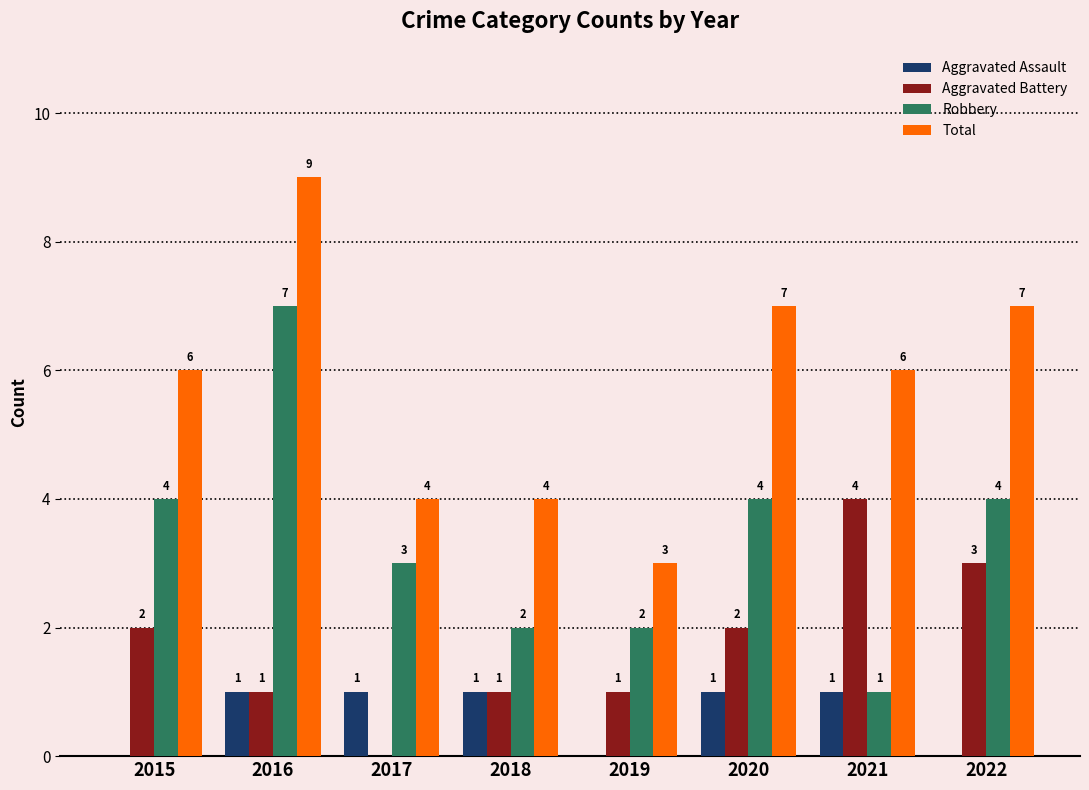

What is the sum of the Aggravated Battery values at 2022 and 2020?

5